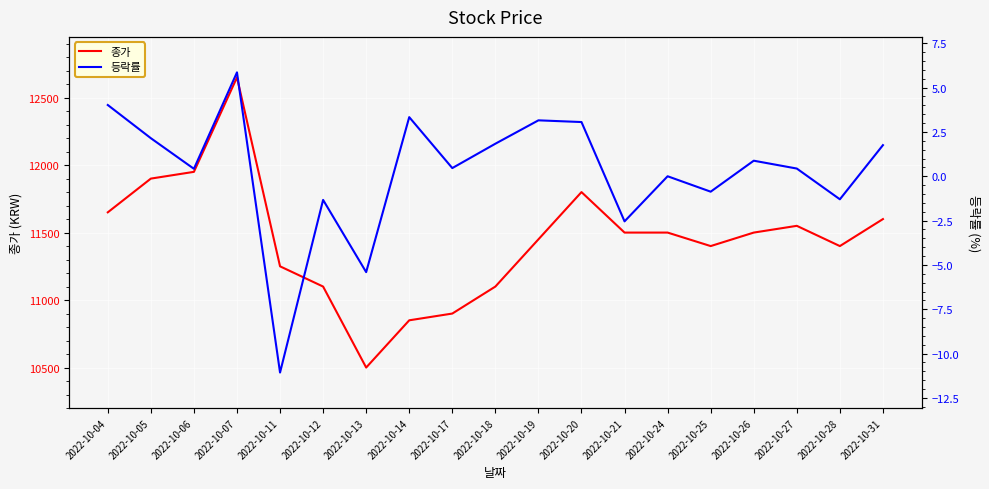

What is the difference between the maximum and minimum values in the 등락률 series?

16.9